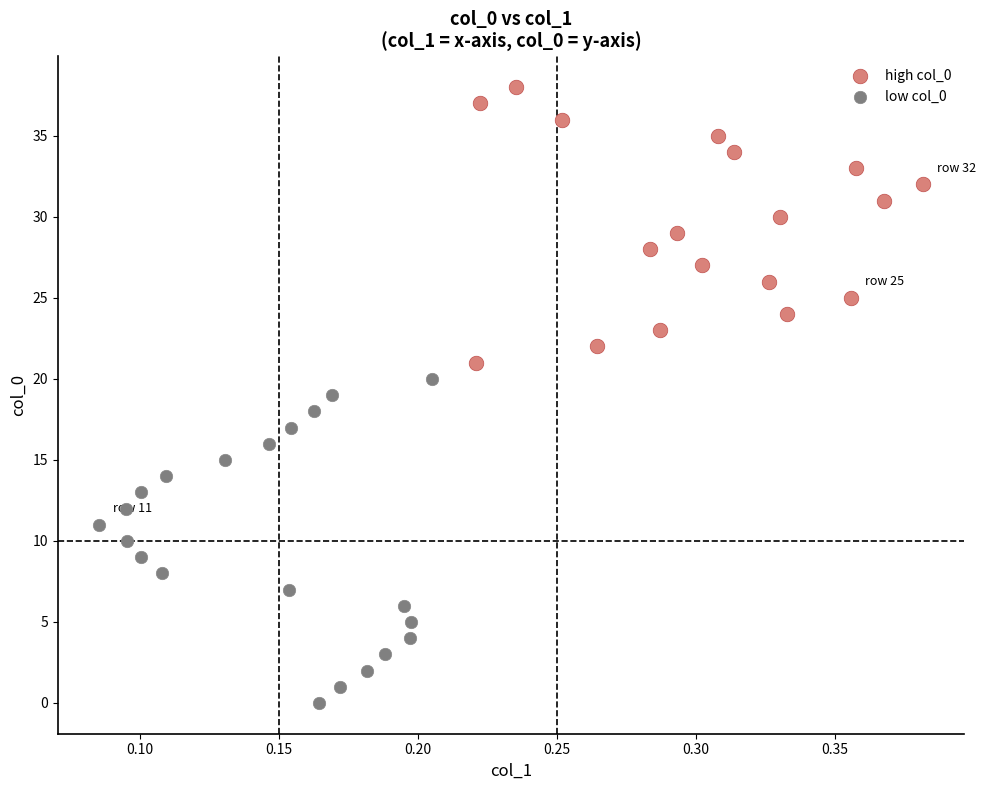

Which series reaches the minimum Y coordinate?

low col_0